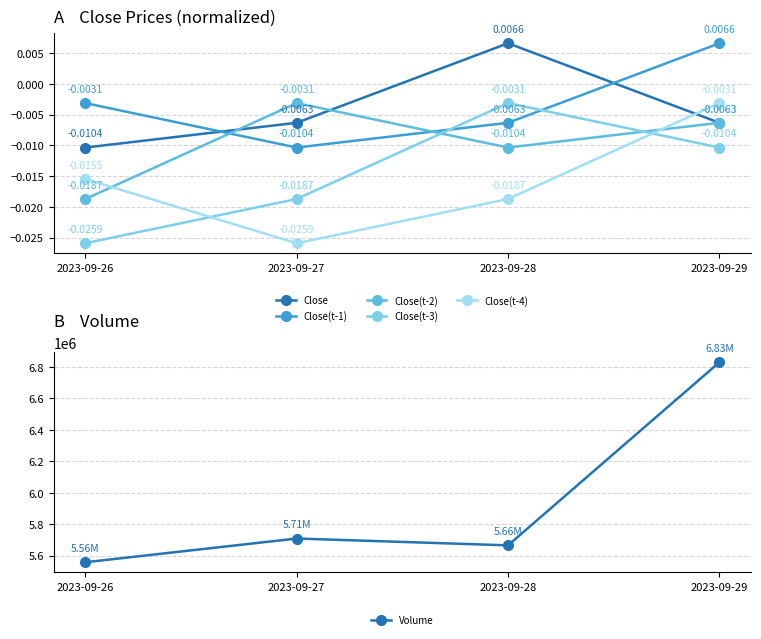

Between 2023-09-26 and 2023-09-27, which series saw the biggest shift?

Volume